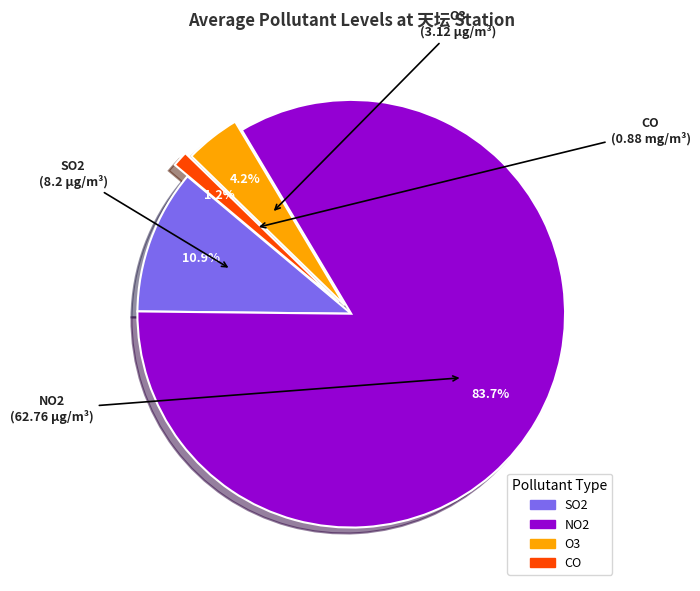

Which category has the smallest portion of the pie?

CO